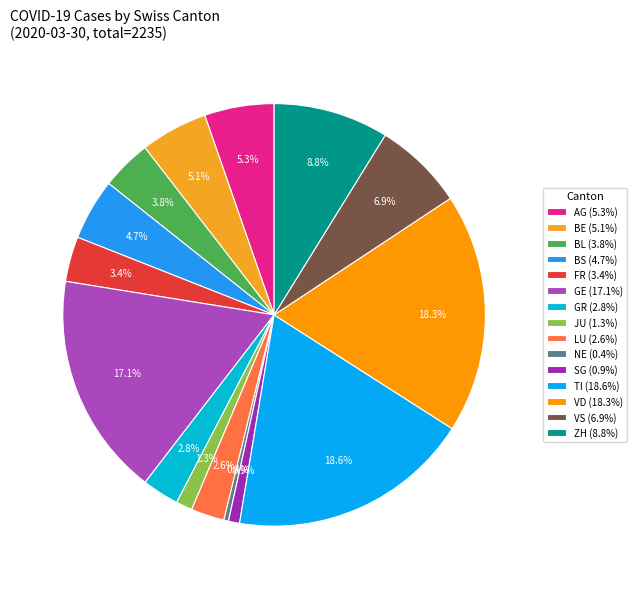

Does any single category account for the majority?

No